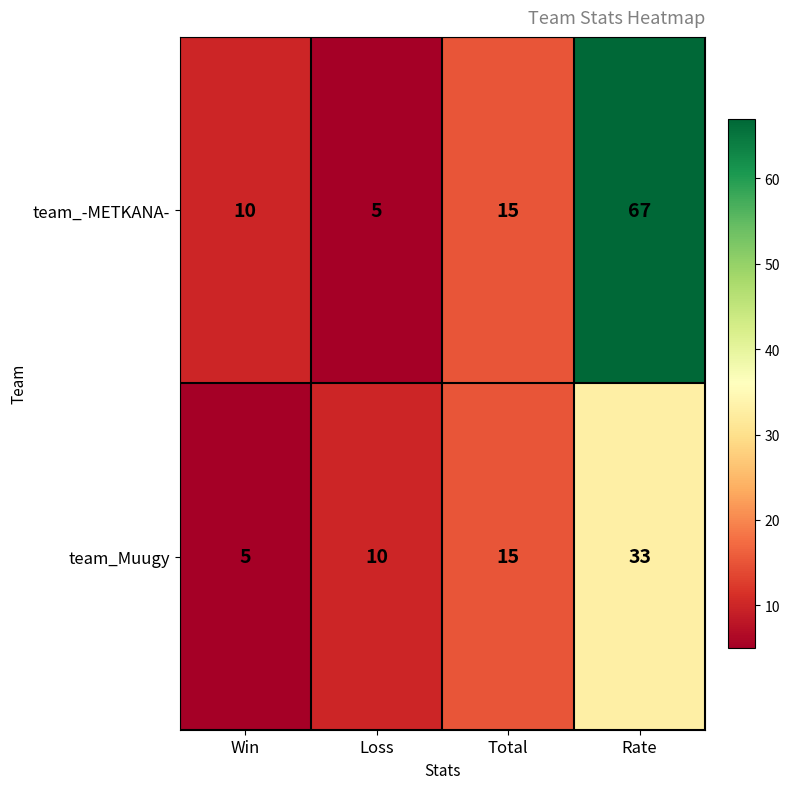

Reading left to right, list all the values displayed in this chart.

team_-METKANA-: 10	5	15	67
team_Muugy: 5	10	15	33